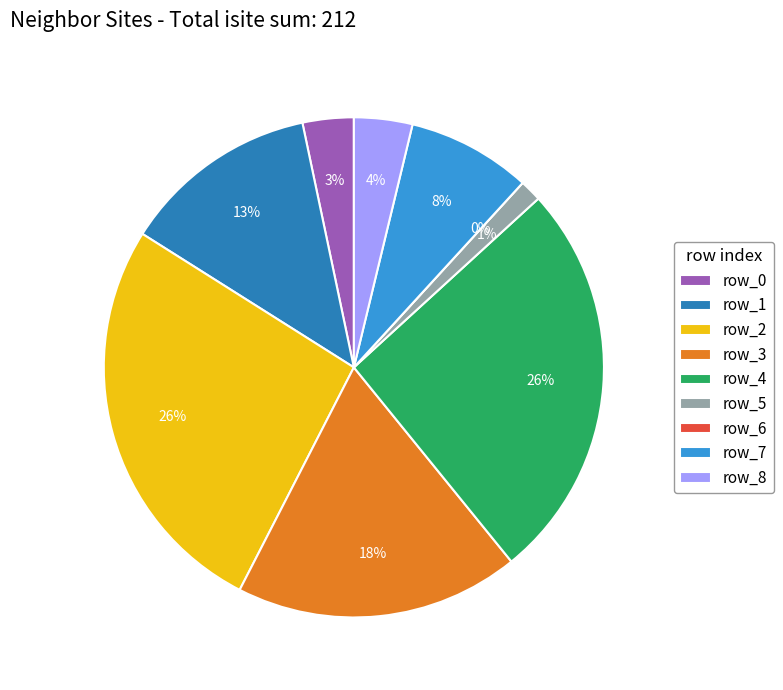

Which category has the smallest portion of the pie?

row_6